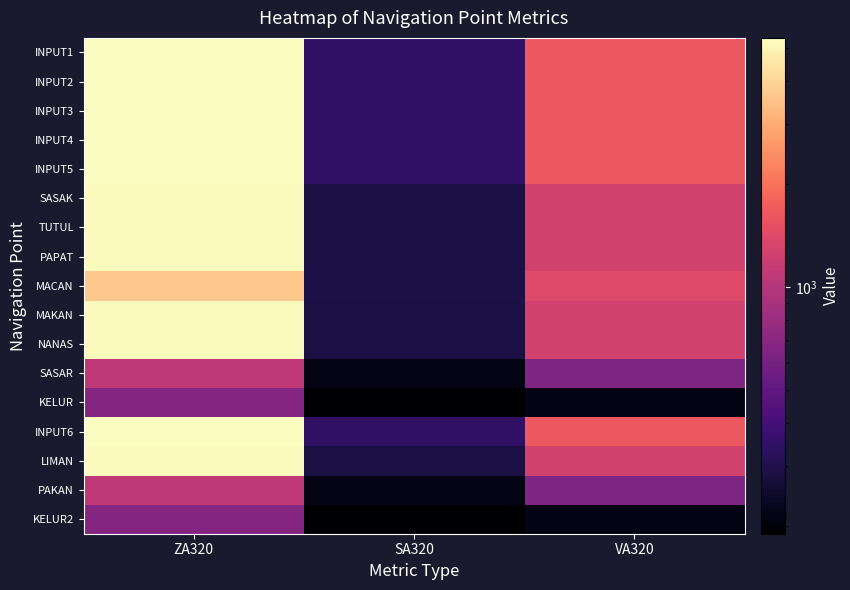

At which category does the chart reach its minimum across all series?

SA320